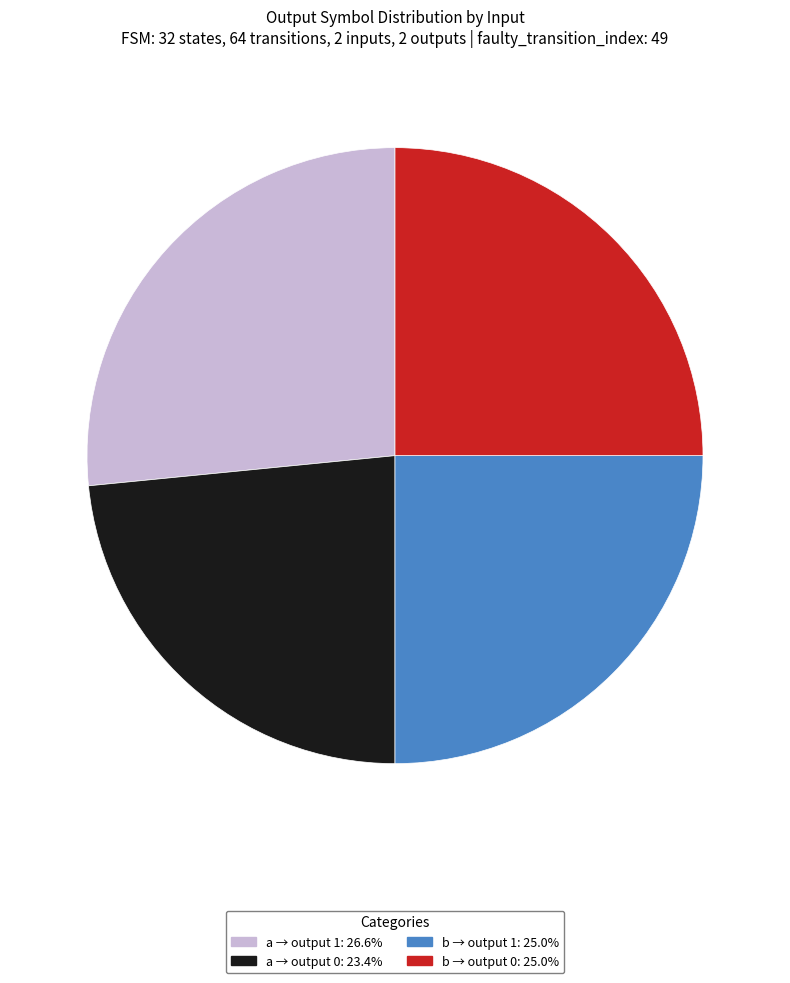

Is there a majority slice in this chart?

No